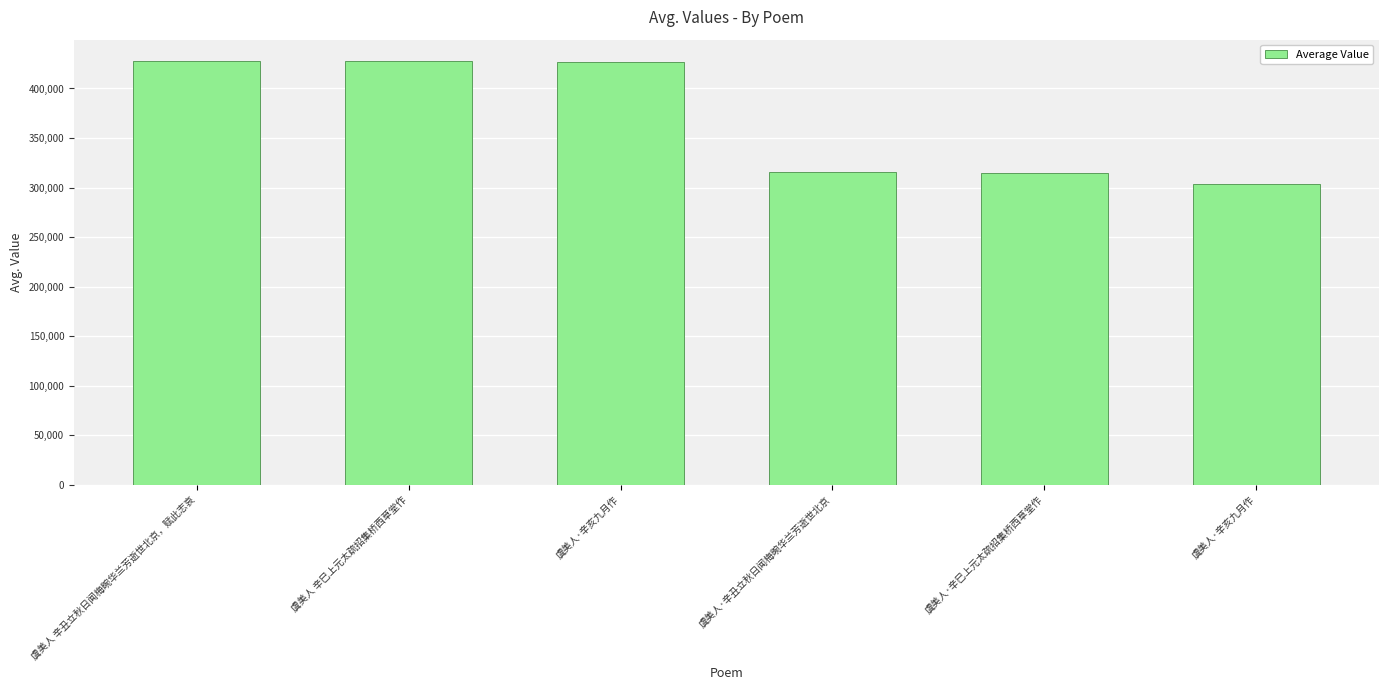

How many bars are there in total?

6